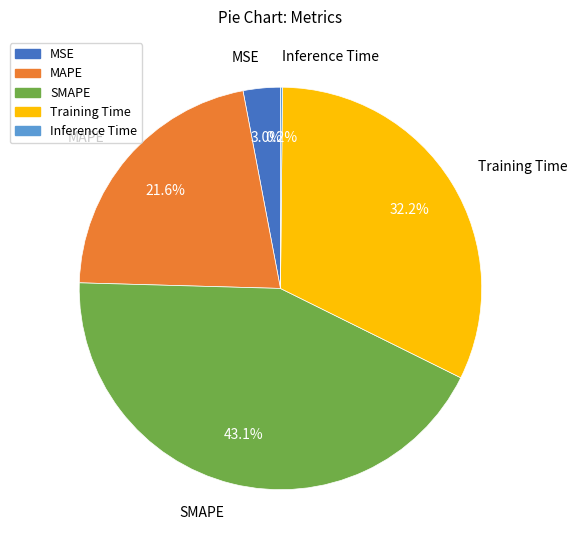

To the nearest percent, what is the difference between the largest and smallest slice percentages?

43%